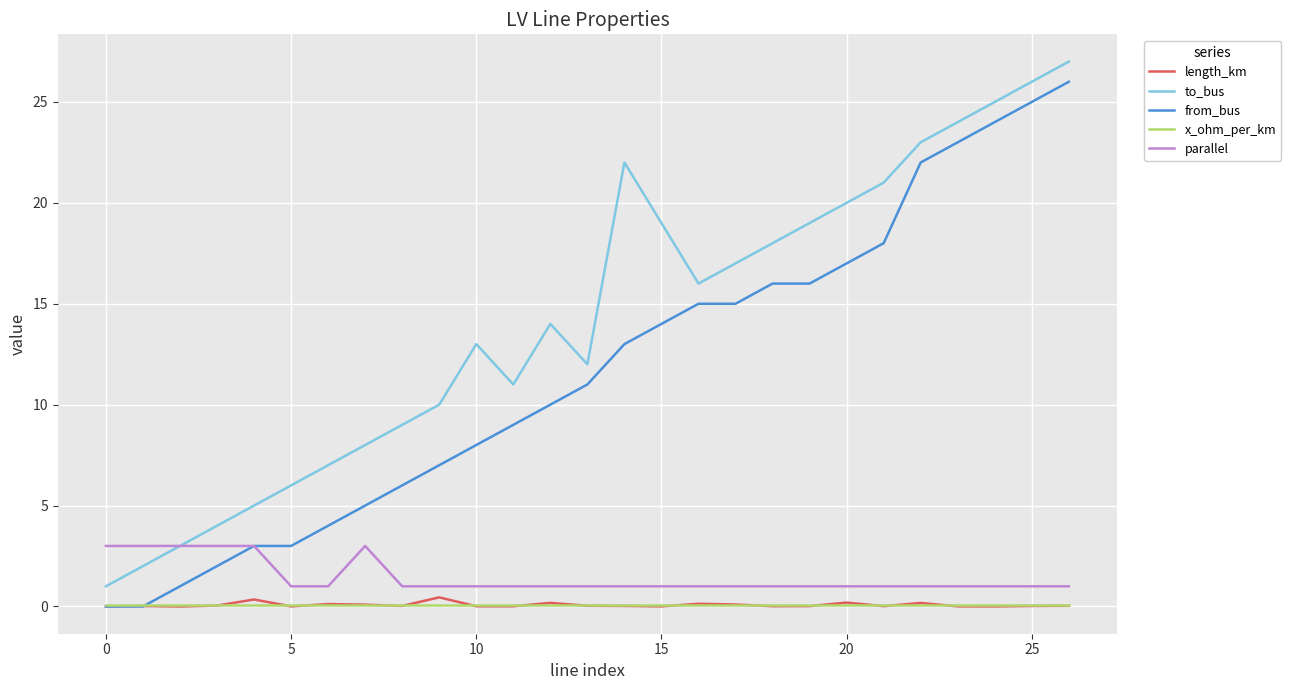

Which series has the largest total across all categories?

to_bus